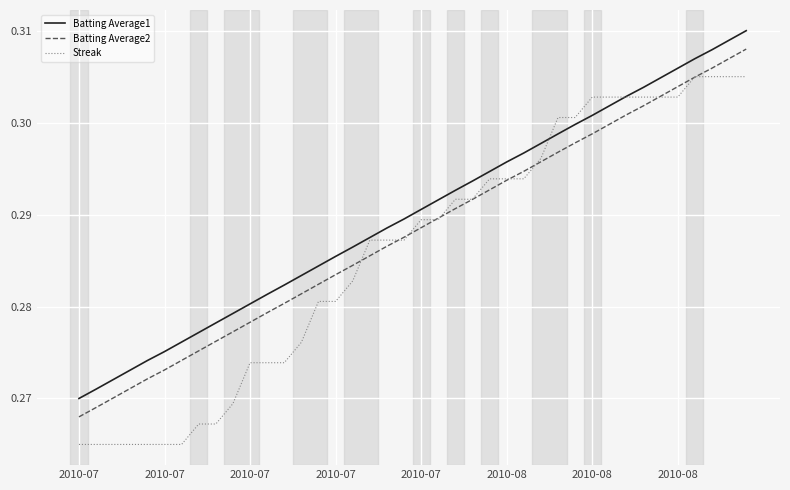

List the series in order of their peak value, lowest first.

Streak, Batting Average2, Batting Average1